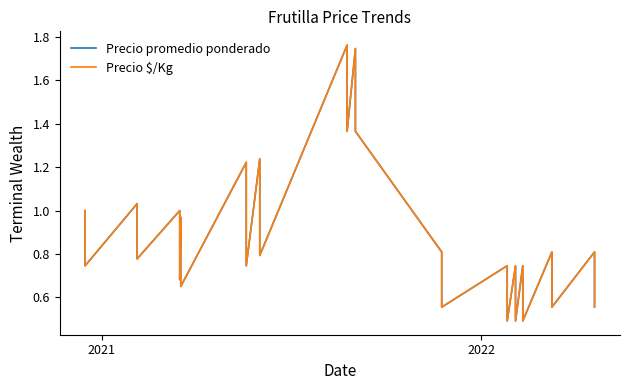

Is this an area chart (filled region under the line)?

No